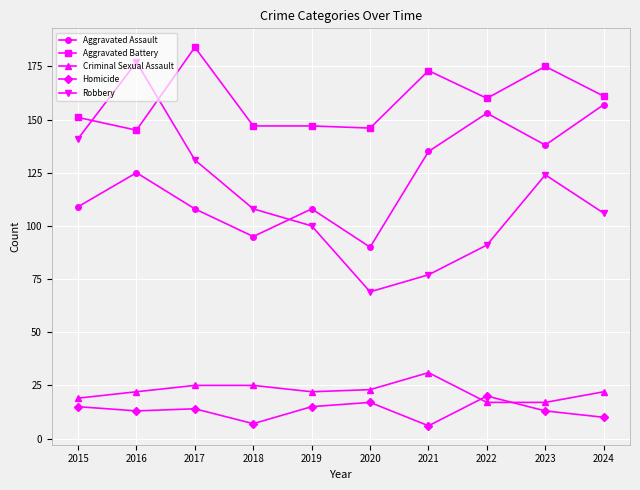

The Aggravated Battery series shows 241 at 2017. True or false?

False